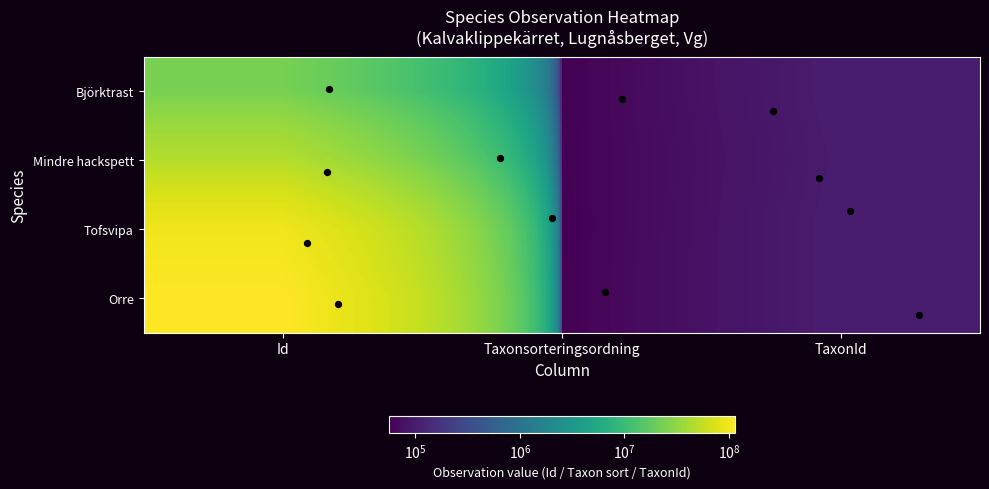

What is the spread (max minus min) of values at Taxonsorteringsordning?

1008